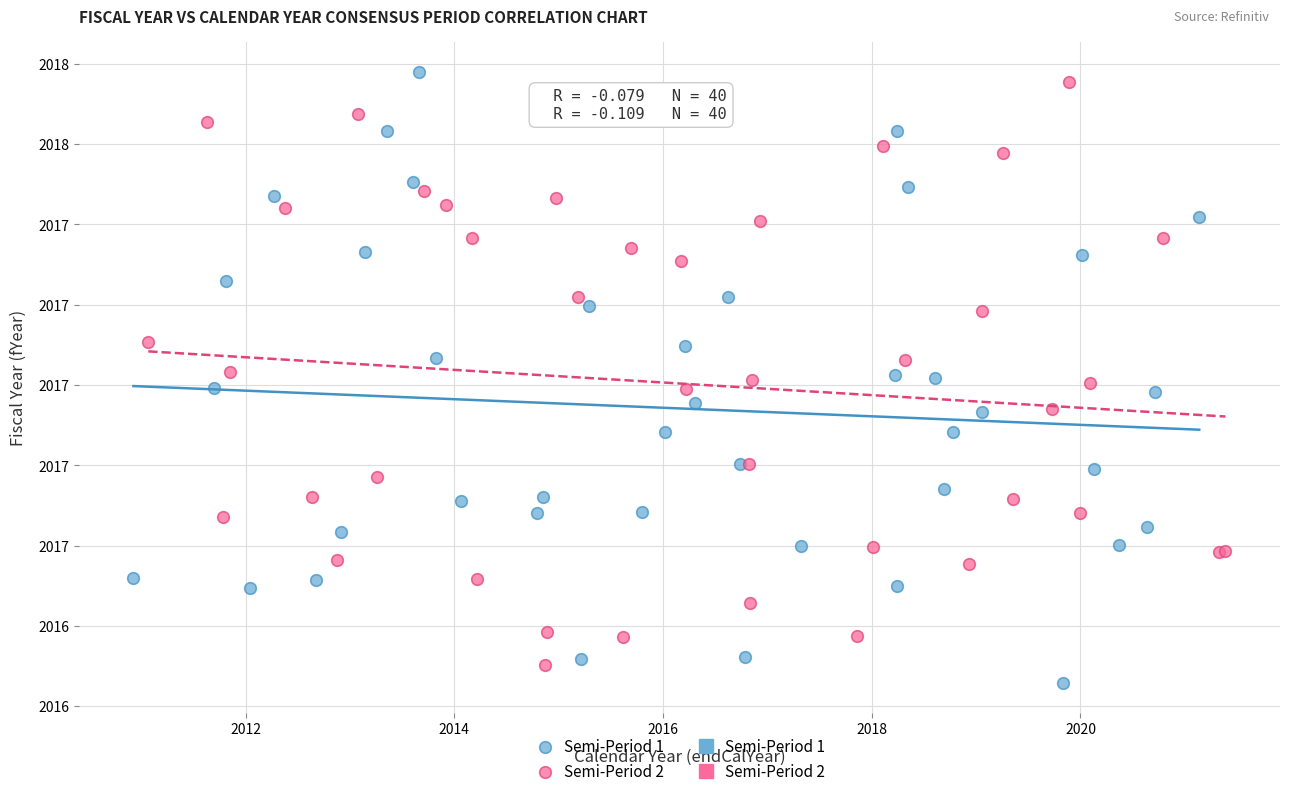

Which series has the largest Y range (max minus min)?

Semi-Period 1